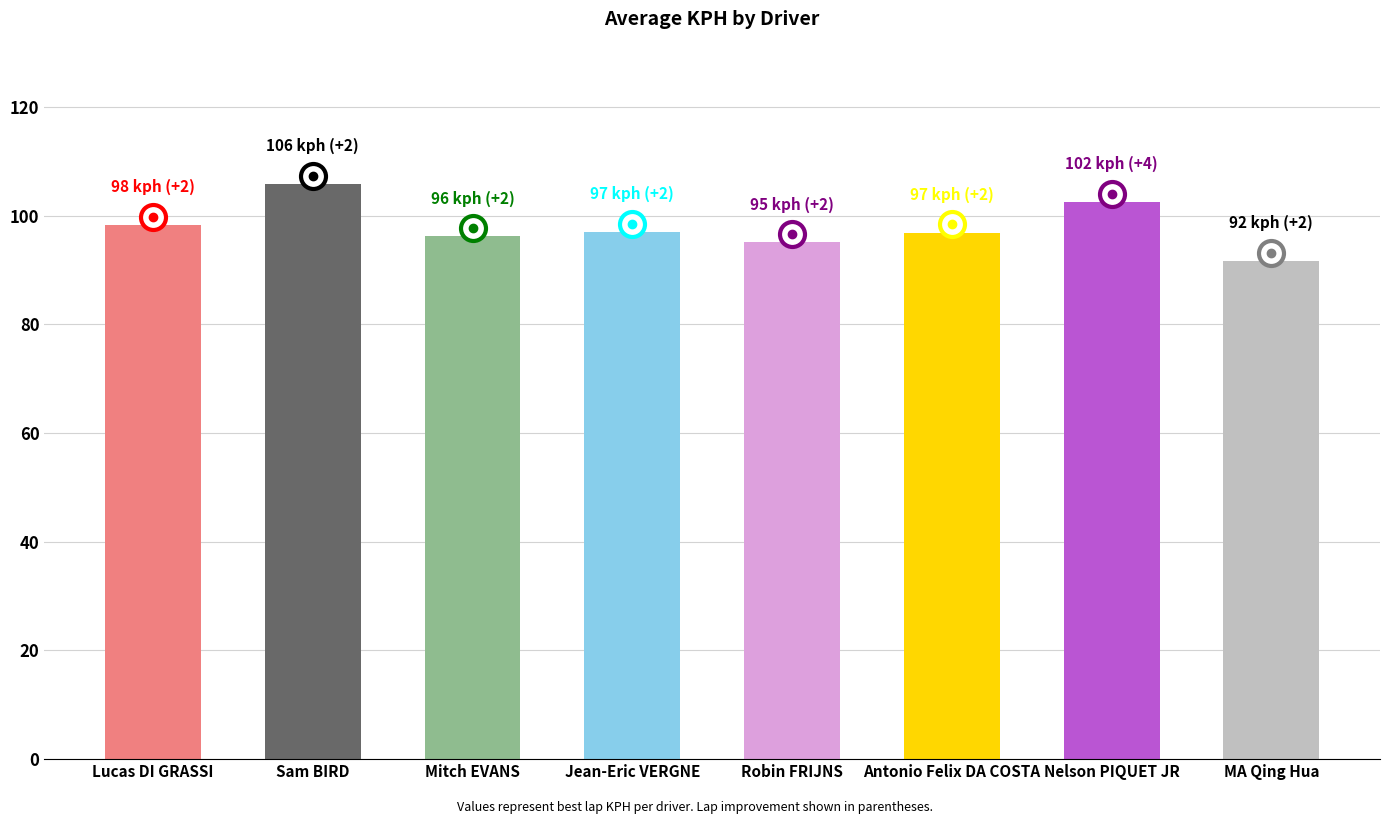

Count the number of data series in this chart.

1